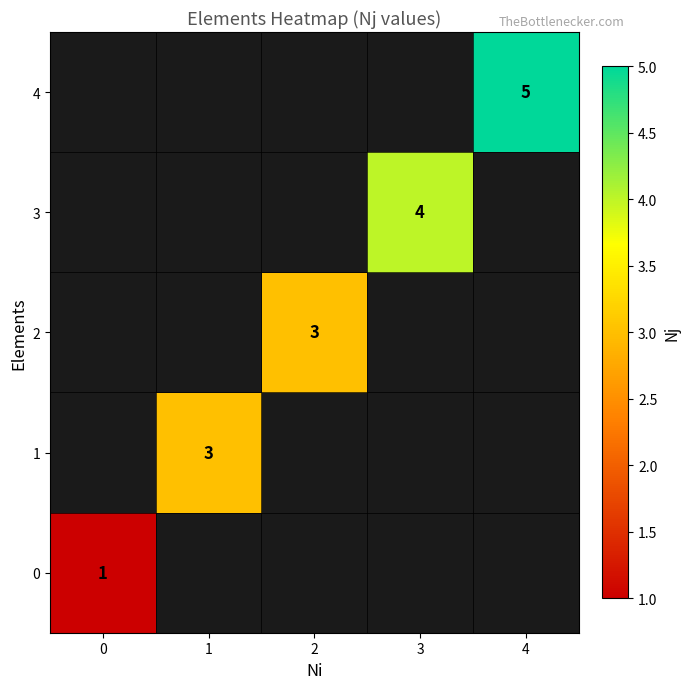

True or false: 0 has a value of 2 at 0.

False